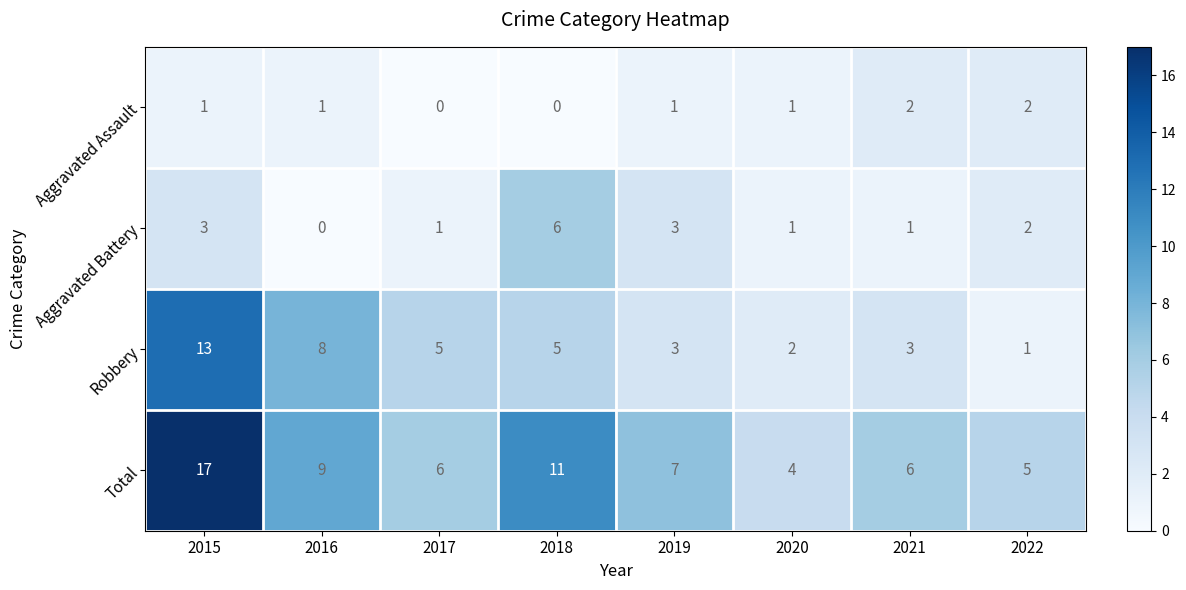

At which category is the sum across all series the highest?

2015